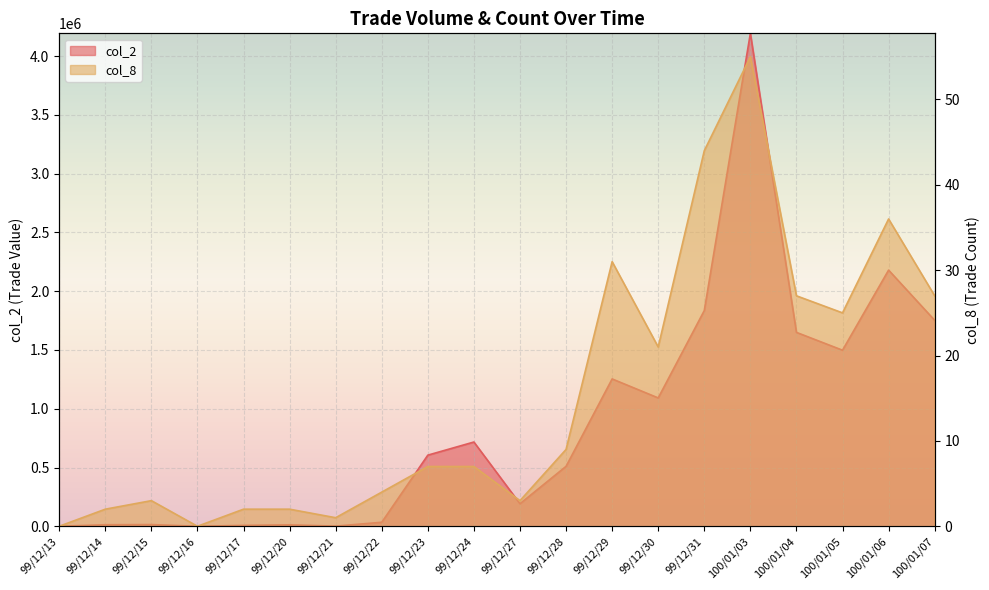

How many interior local valleys does the col_2 series have?

5